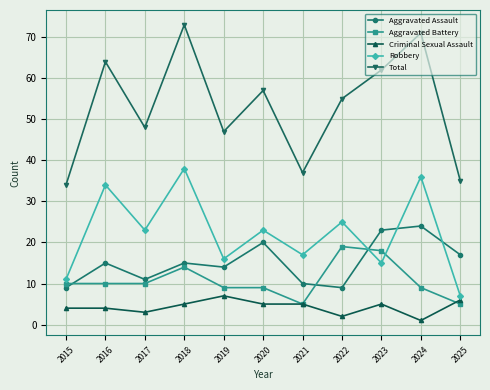

Which series has the largest total across all categories?

Total